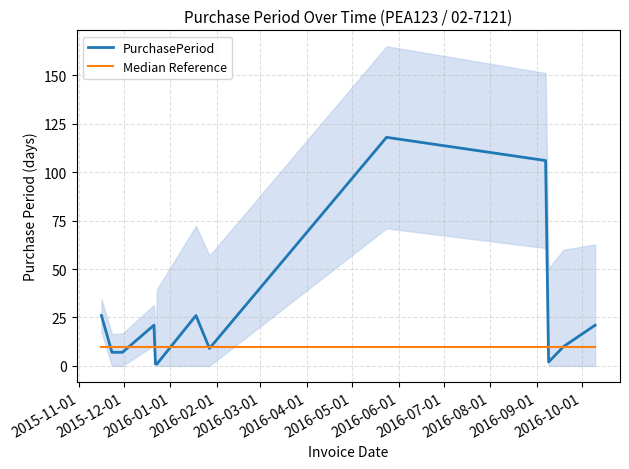

Does the chart have visible grid lines?

Yes